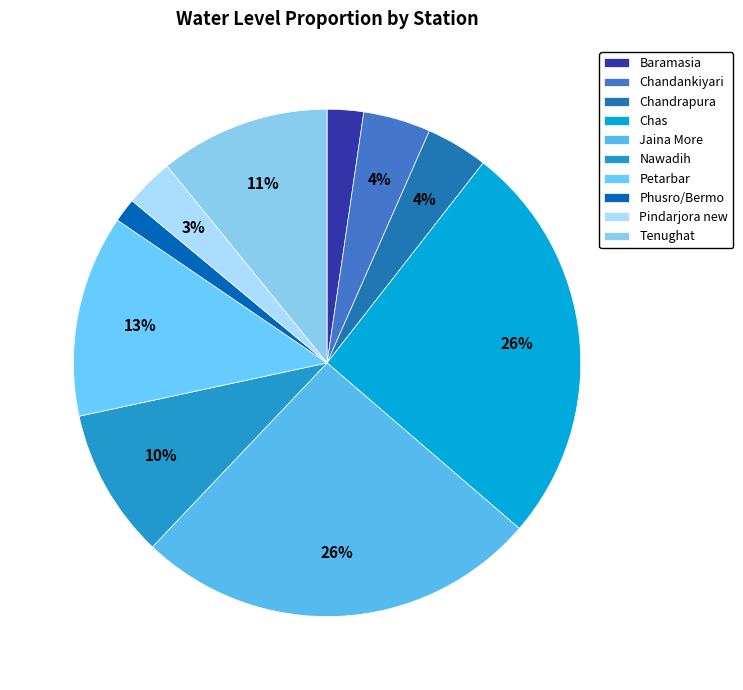

How much of the chart is everything except Nawadih?

90.5%